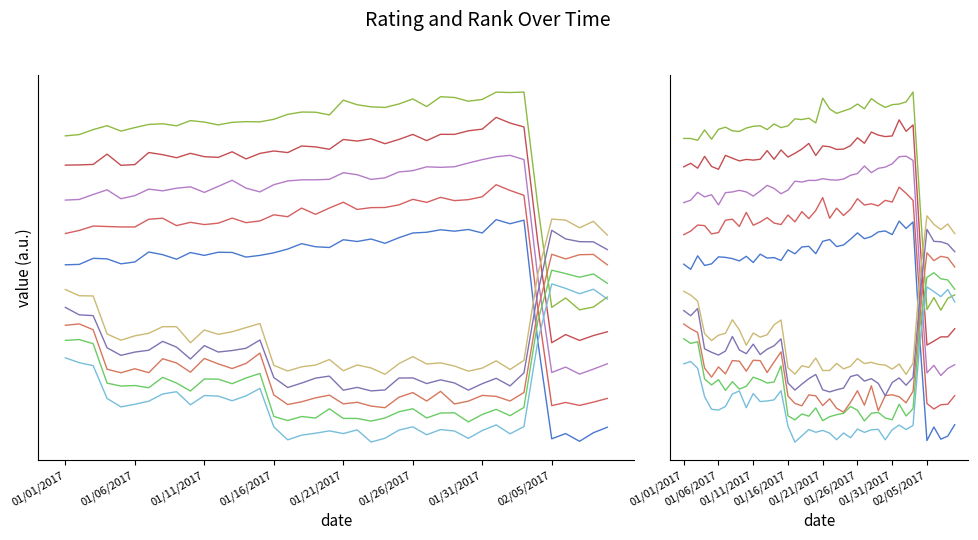

Where does the rating series first go above 1?

01/01/2017